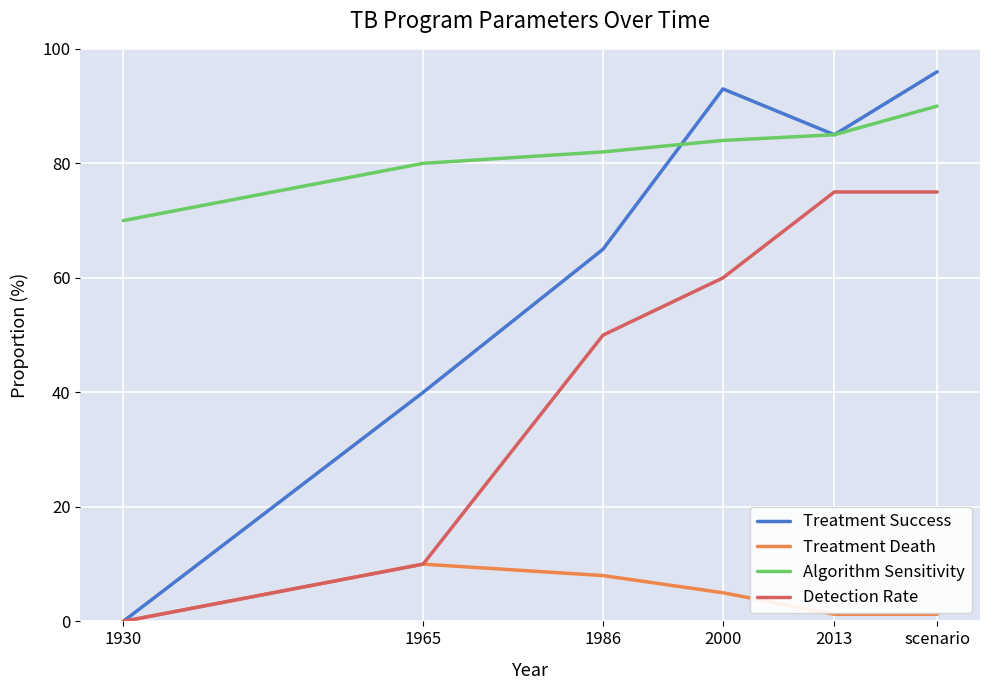

Does the chart display data point markers on the line(s)?

No